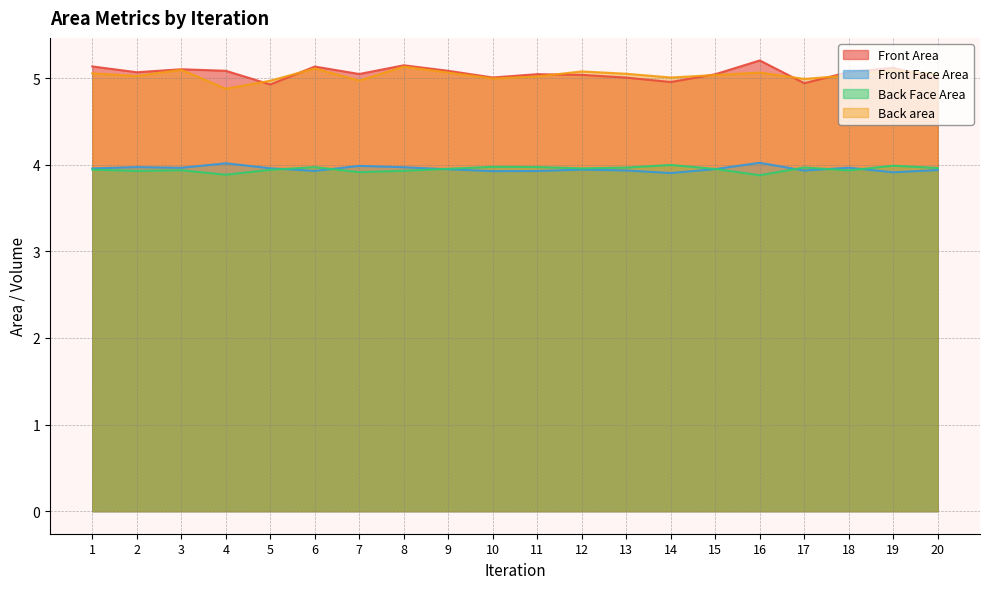

How many lines are shown in the chart?

4